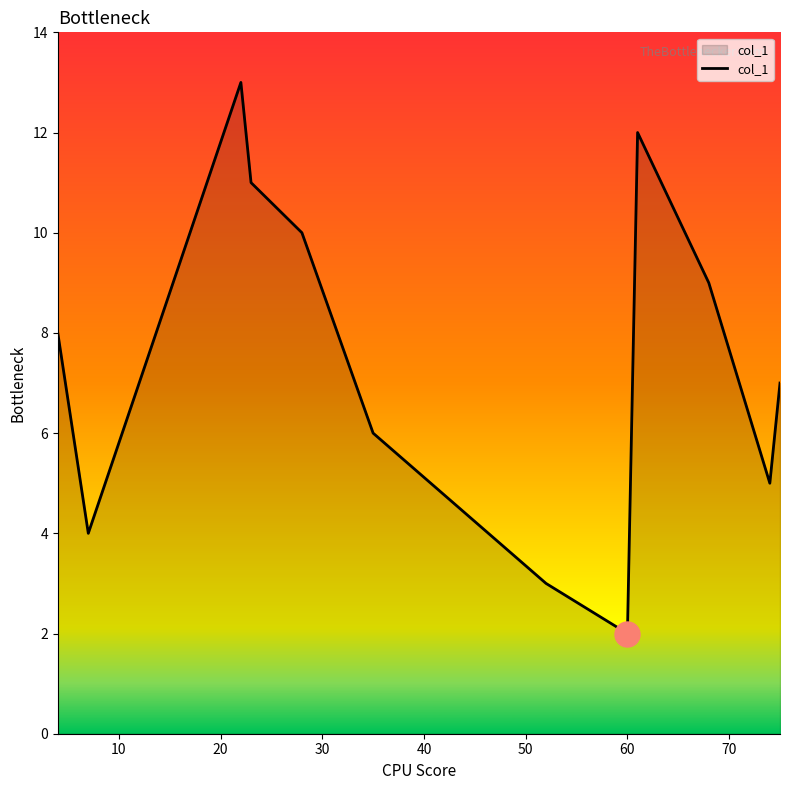

How many values exceed 8?

6